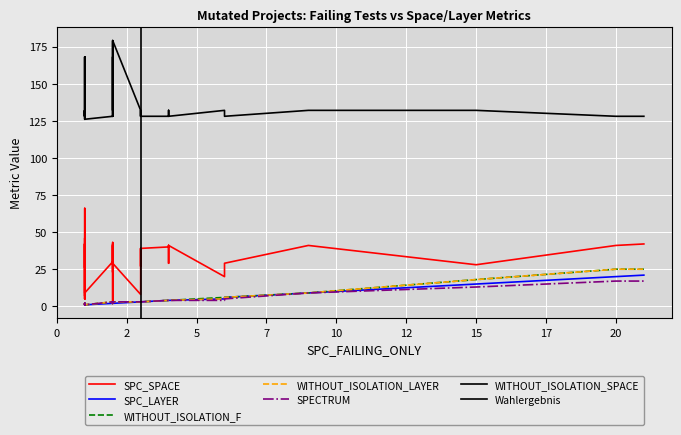

True or false: WITHOUT_ISOLATION_LAYER and WITHOUT_ISOLATION_SPACE cross at least once.

False